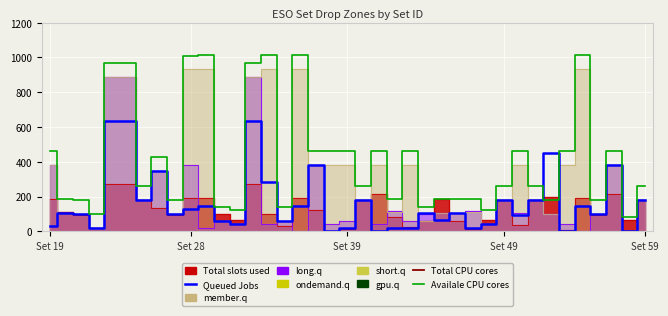

What is the value of the member.q point at the 16th from the left?

57